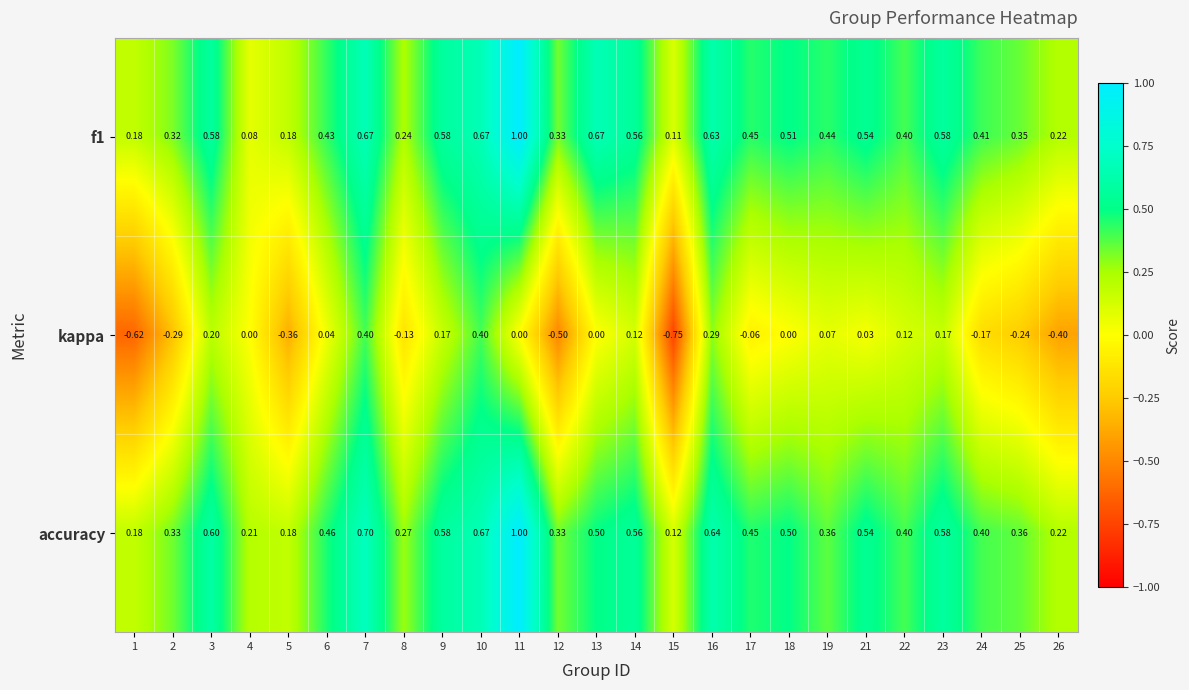

What is the difference between the highest and lowest values at 8?

0.4